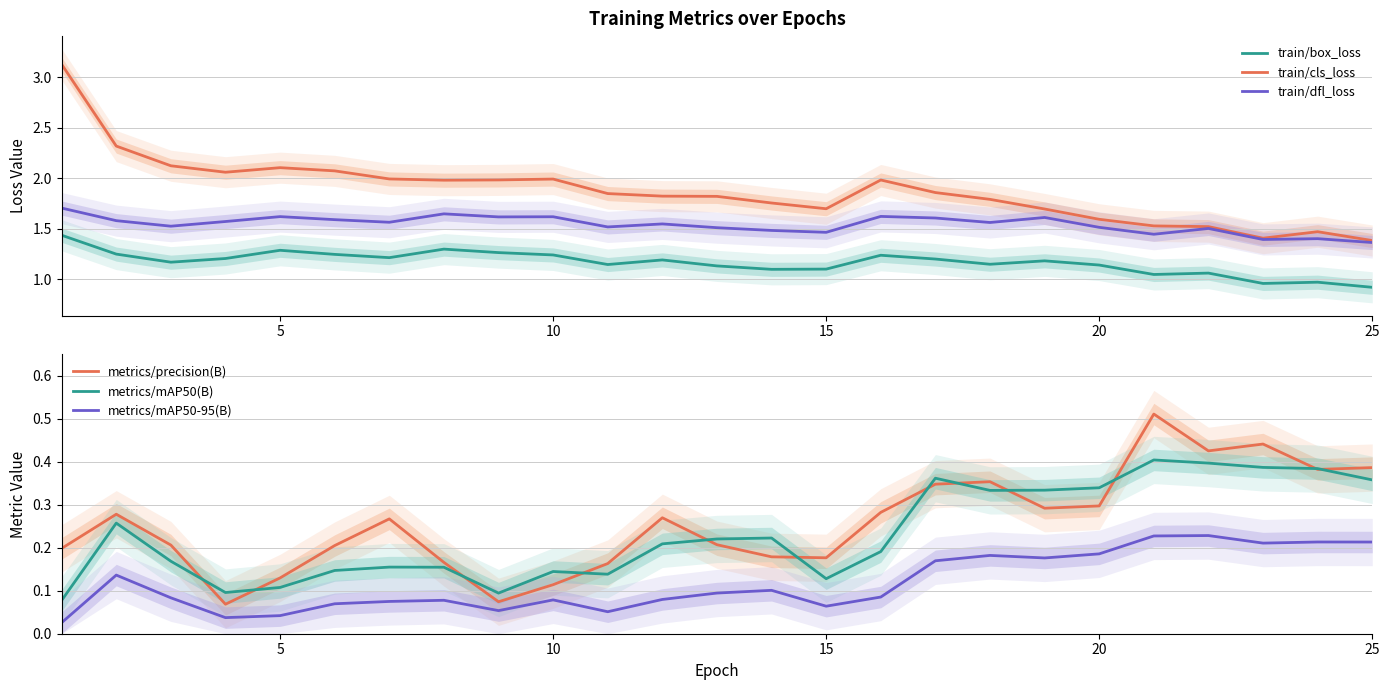

In train/cls_loss, how many points are lower than both neighbors (excluding endpoints)?

4